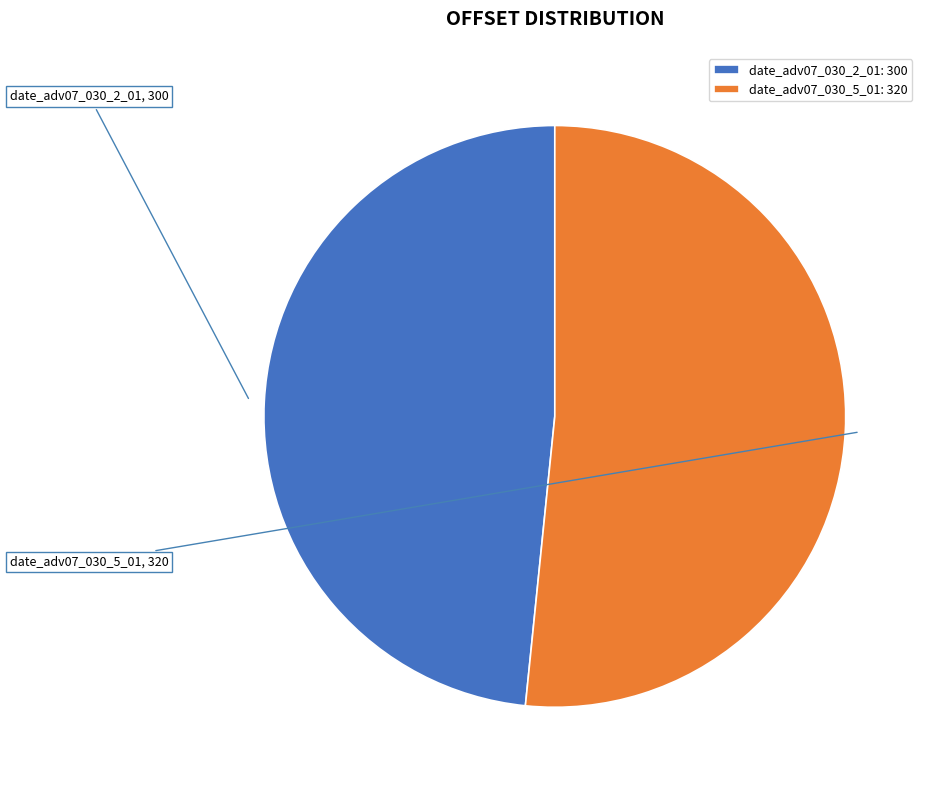

Does date_adv07_030_5_01 represent more than half of the total?

Yes